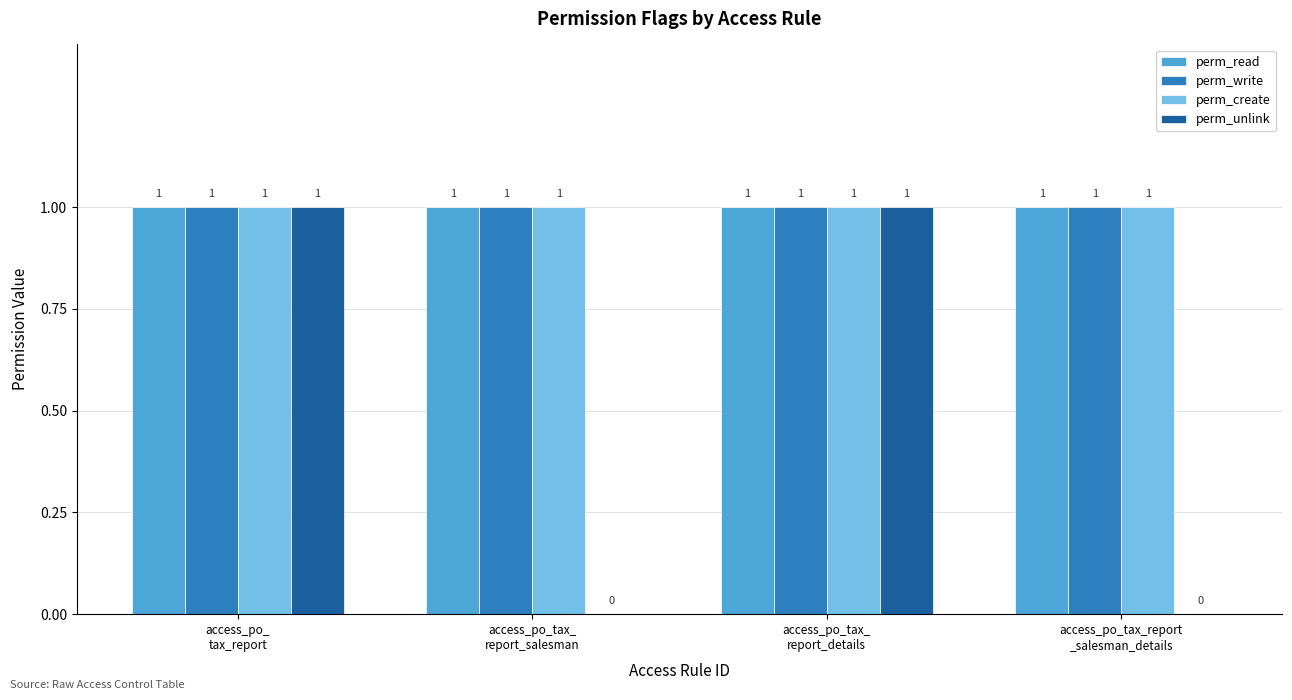

The value of perm_create at access_po_tax_
report_salesman is 2. True or false?

False